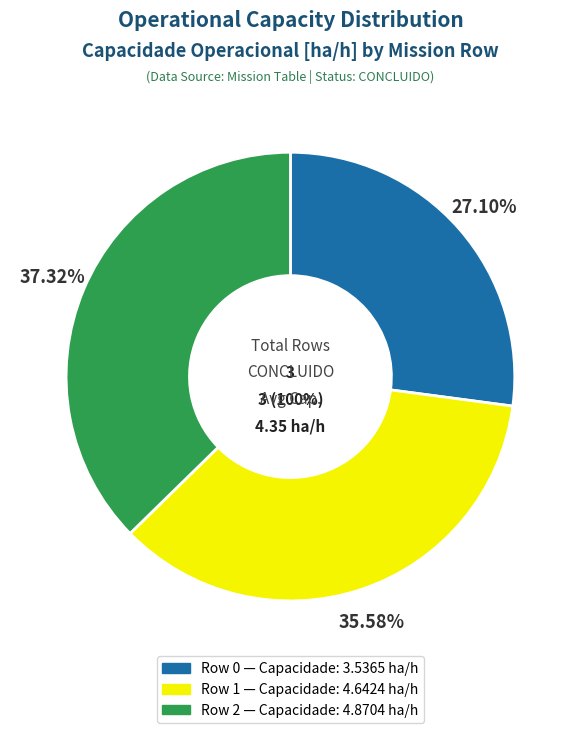

Is the sum of Row 0 and Row 1 greater than half?

Yes